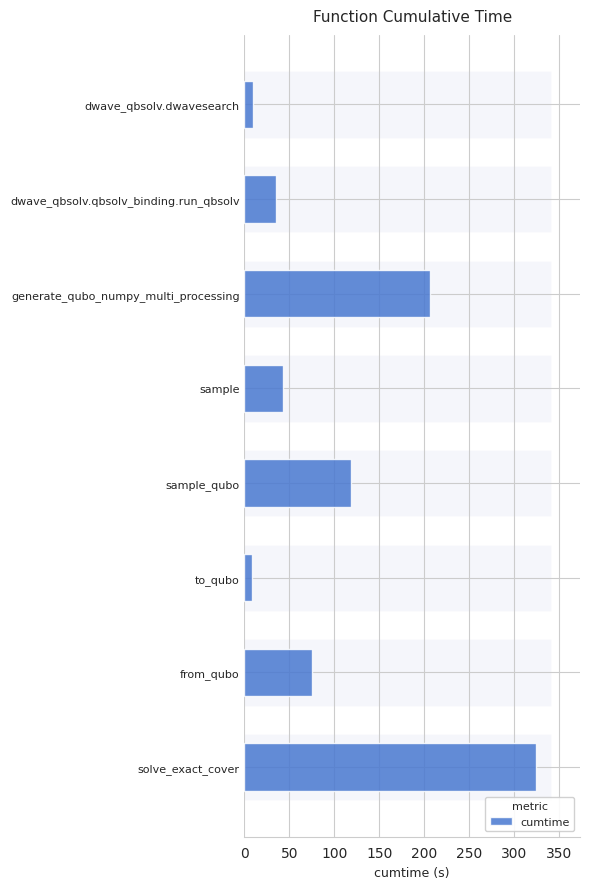

The chart shows a value of 189.1 at sample_qubo. True or false?

False